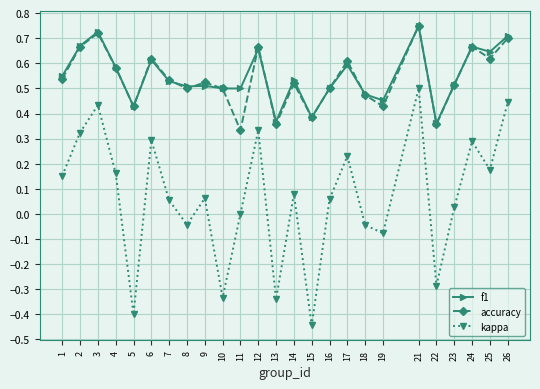

Which category has the lowest value in the kappa series?

15